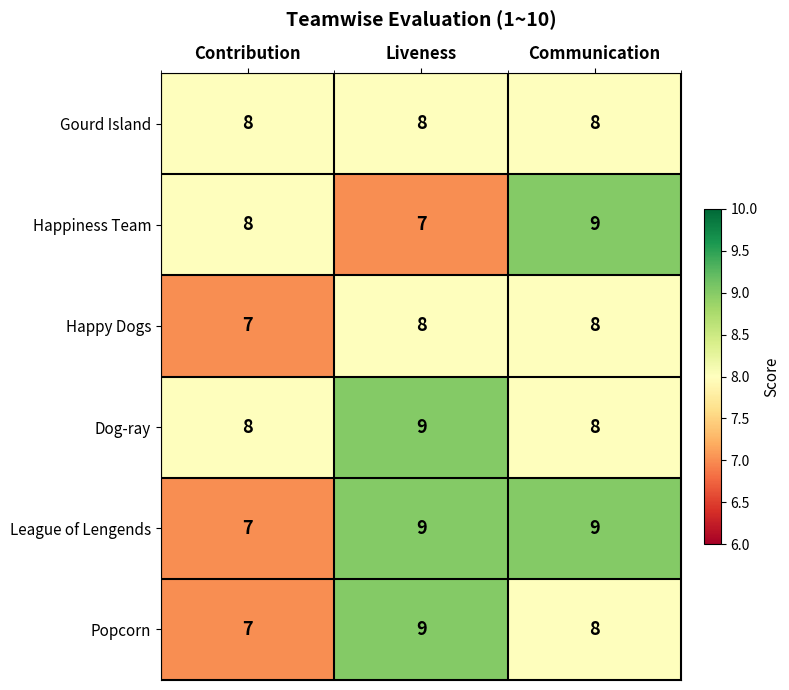

What is the total value across all series at Liveness?

50